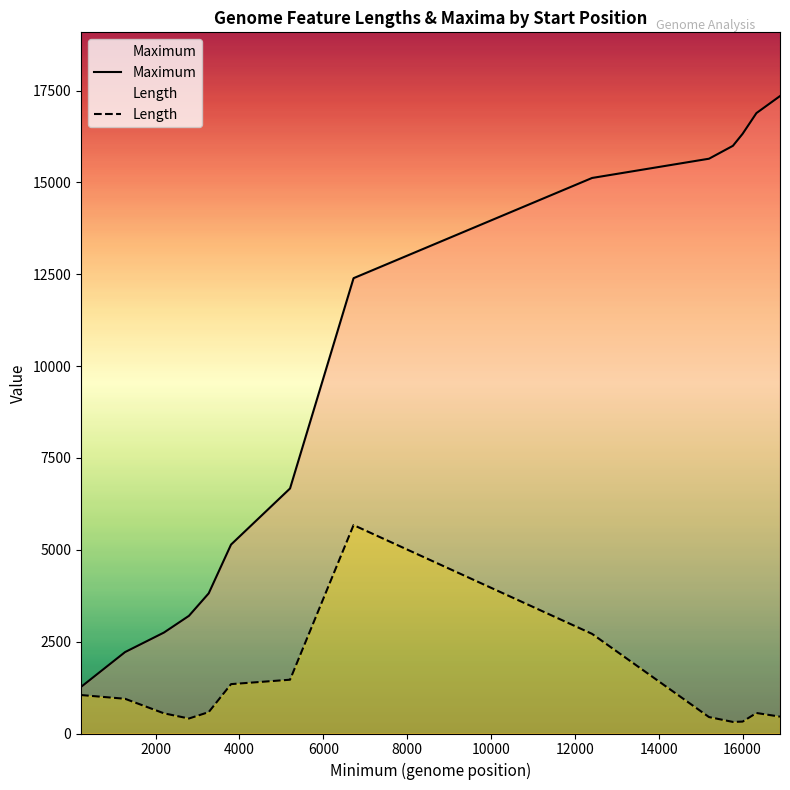

Which series has the largest total across all categories?

Maximum